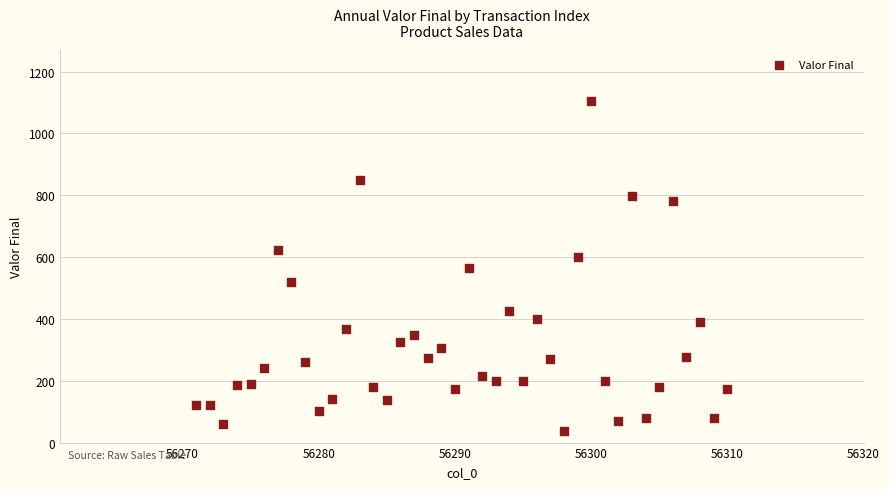

What is the range of Y values (max minus min)?

1067